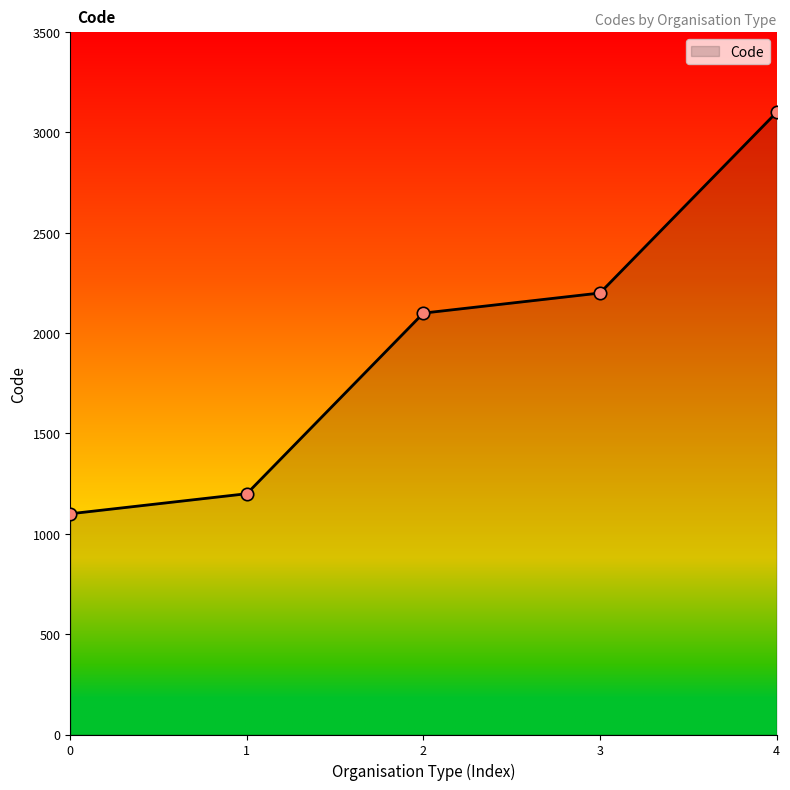

What is the ratio of the value at 3 to the value at 4?

0.7